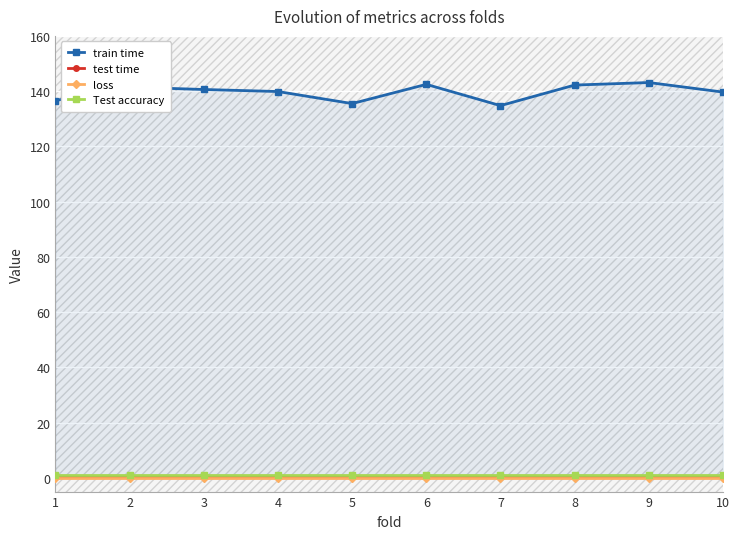

In train time, how many points are lower than both neighbors (excluding endpoints)?

2